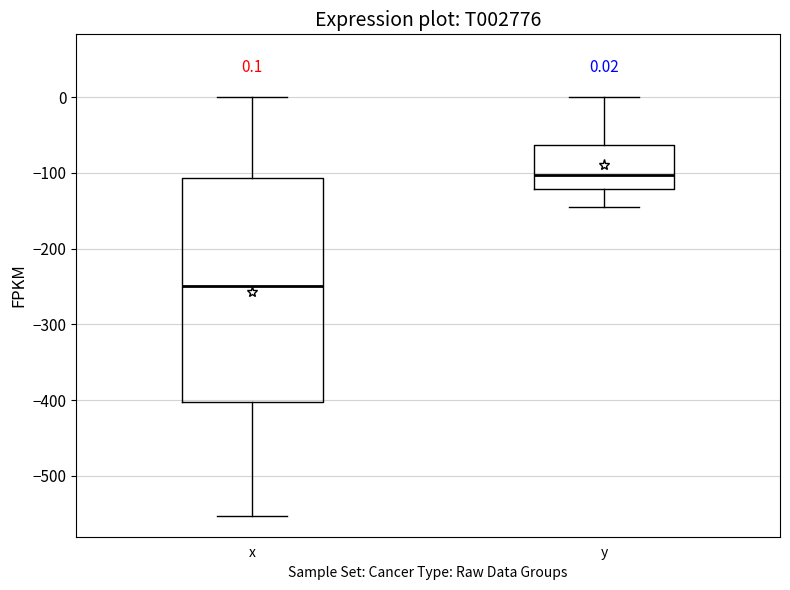

Which box's median line is the lowest?

x